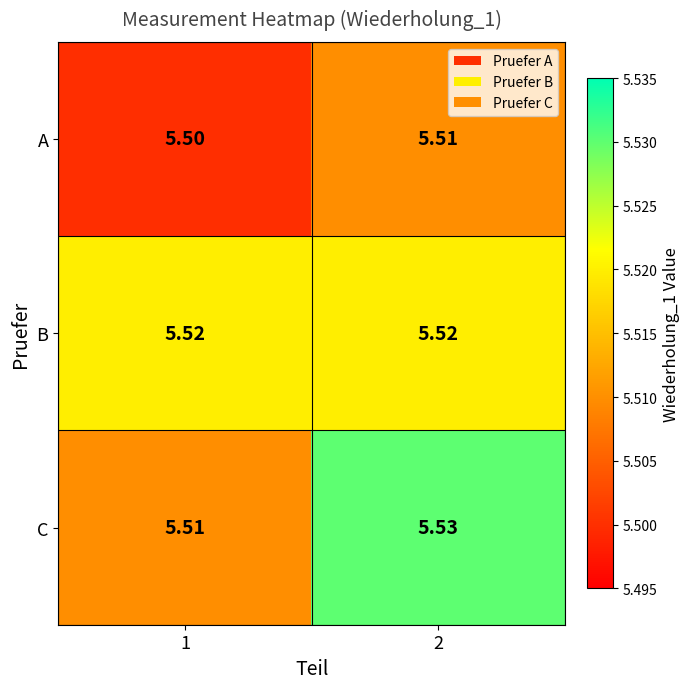

Which series has the largest range (max minus min)?

C